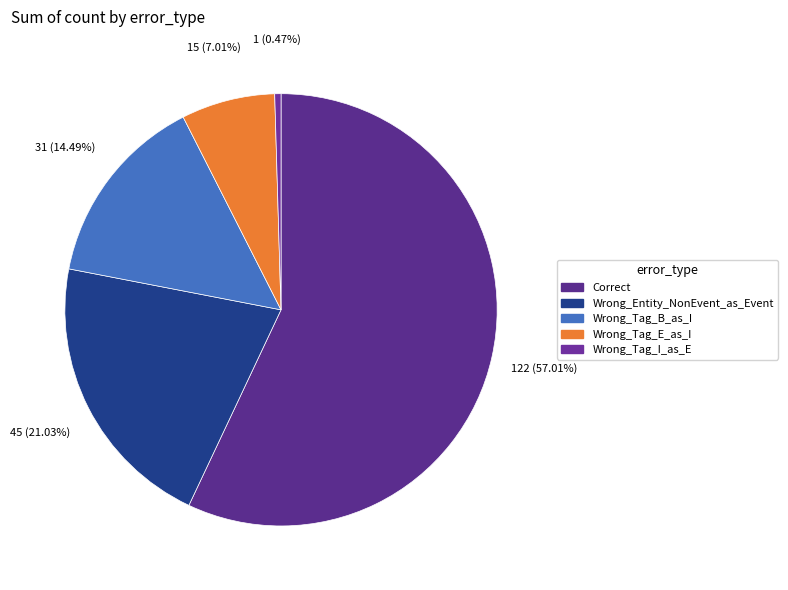

Approximately how many times larger is the value at Correct compared to Wrong_Tag_I_as_E?

122.0